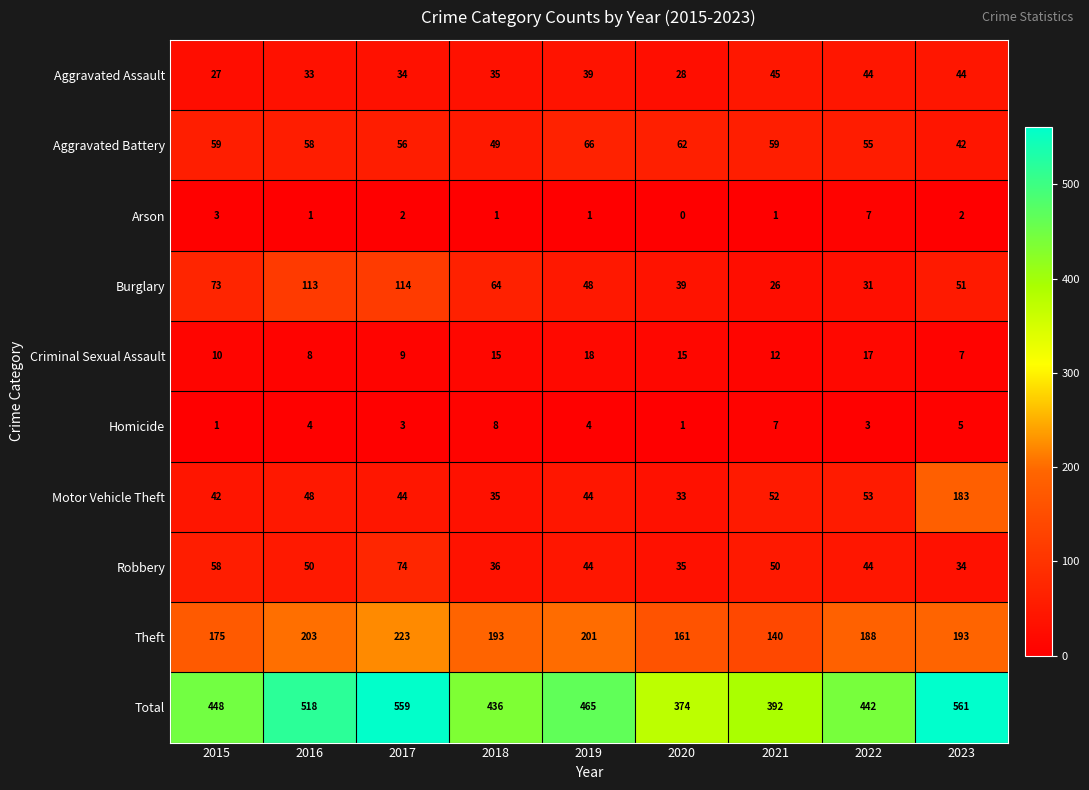

Where does the Theft series first go above 193?

2016